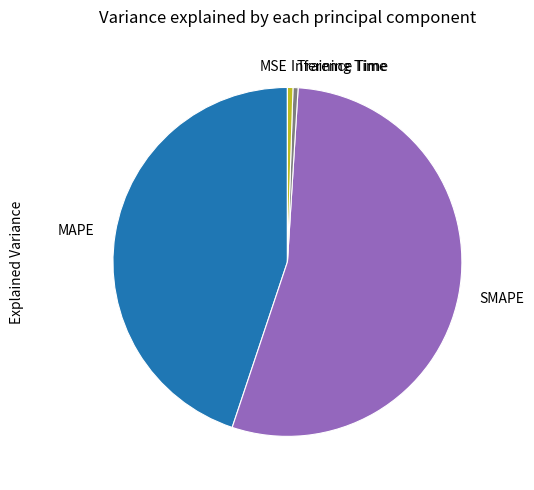

Which category has the biggest portion of the pie?

SMAPE